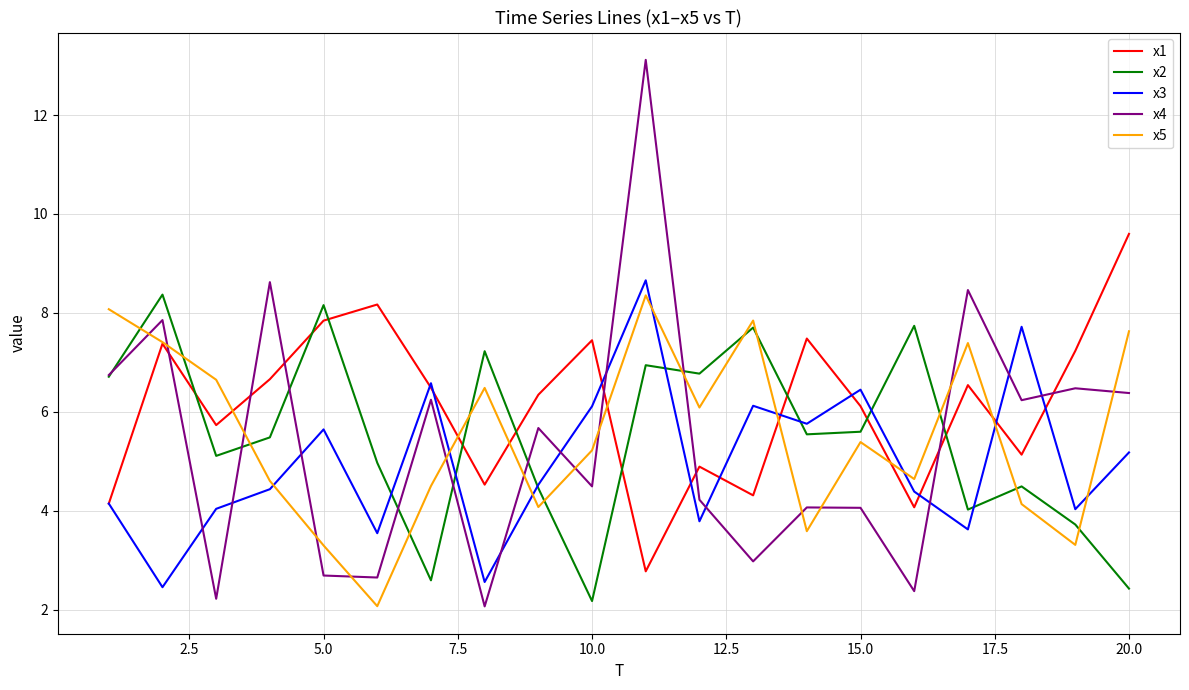

Which series has the largest total across all categories?

x1